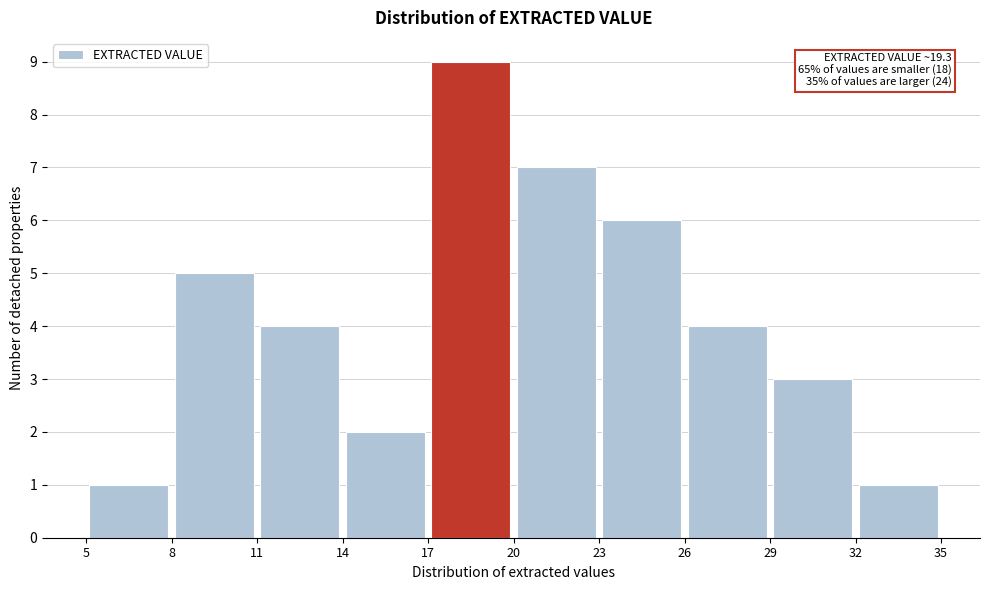

Over which range of the x-axis is the bar tallest?

17 to 20